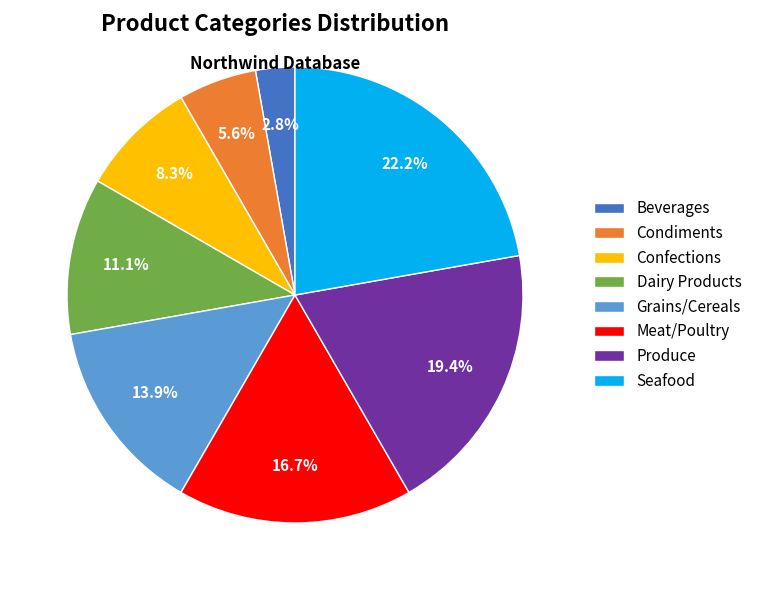

What percentage is the Seafood slice, to the nearest percent?

22%